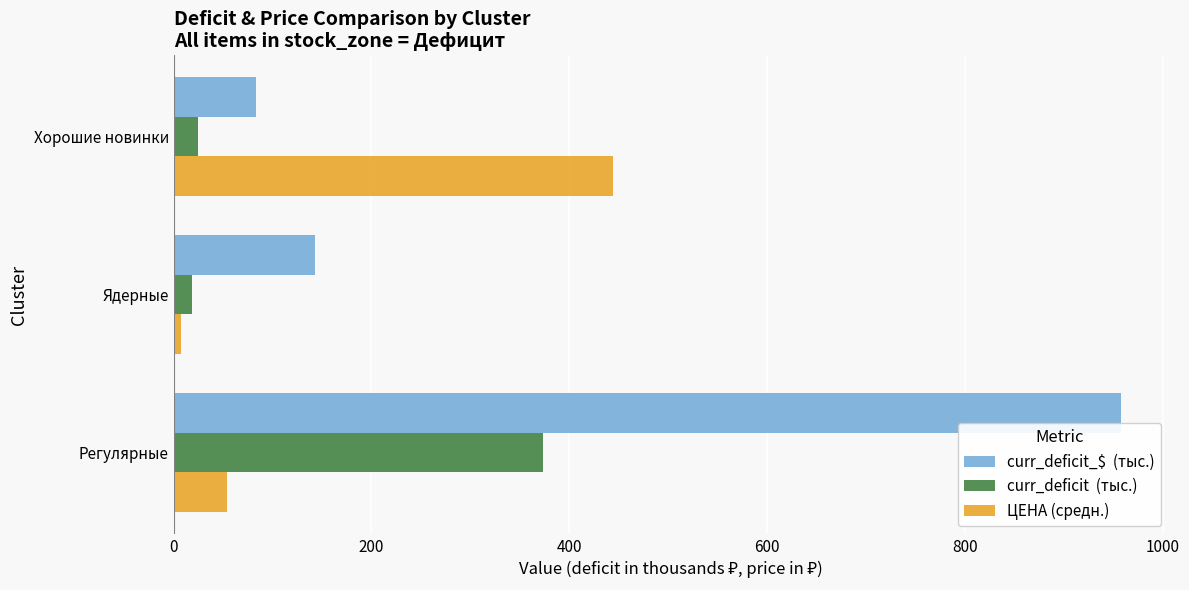

What is the maximum value shown in the chart?

957.8